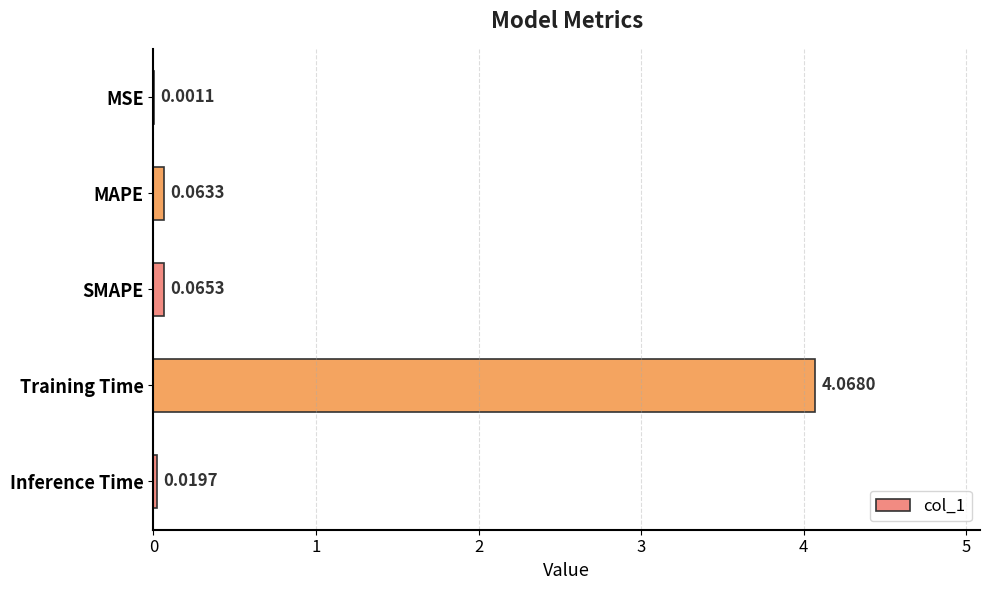

At which label is the value closest to 2?

SMAPE